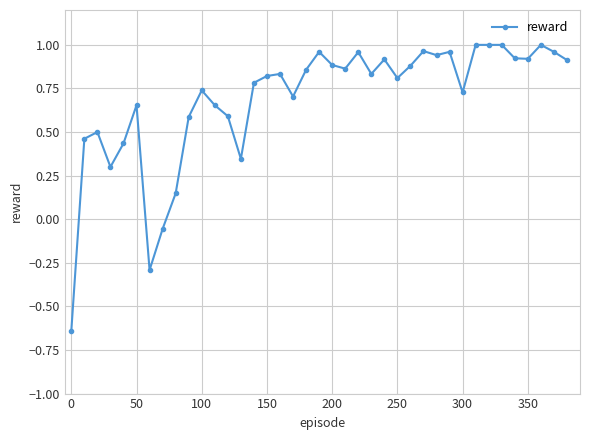

What is the difference between the maximum and minimum values?

1.6